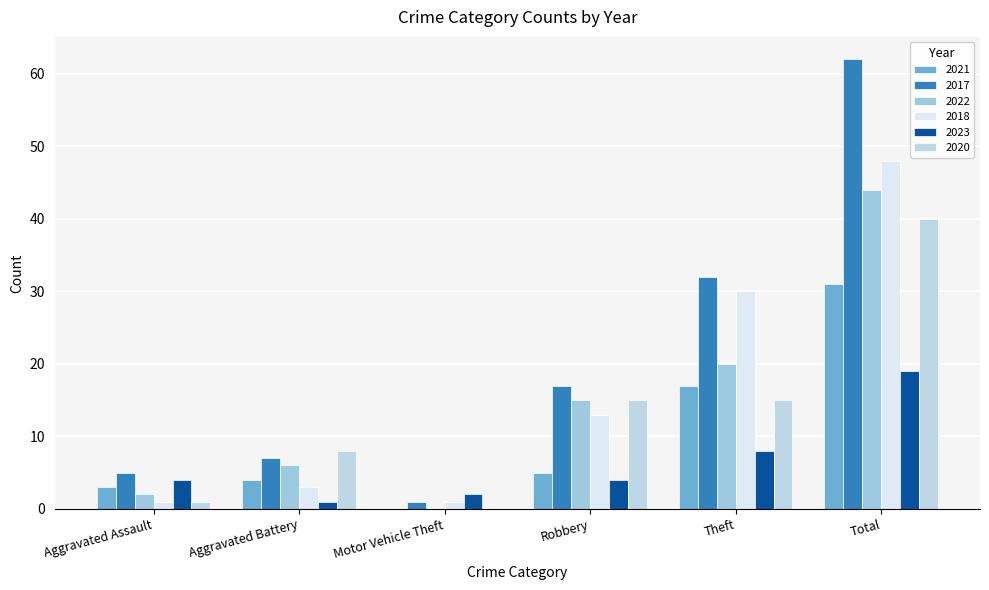

The 2022 series shows 6 at Aggravated Battery. True or false?

True